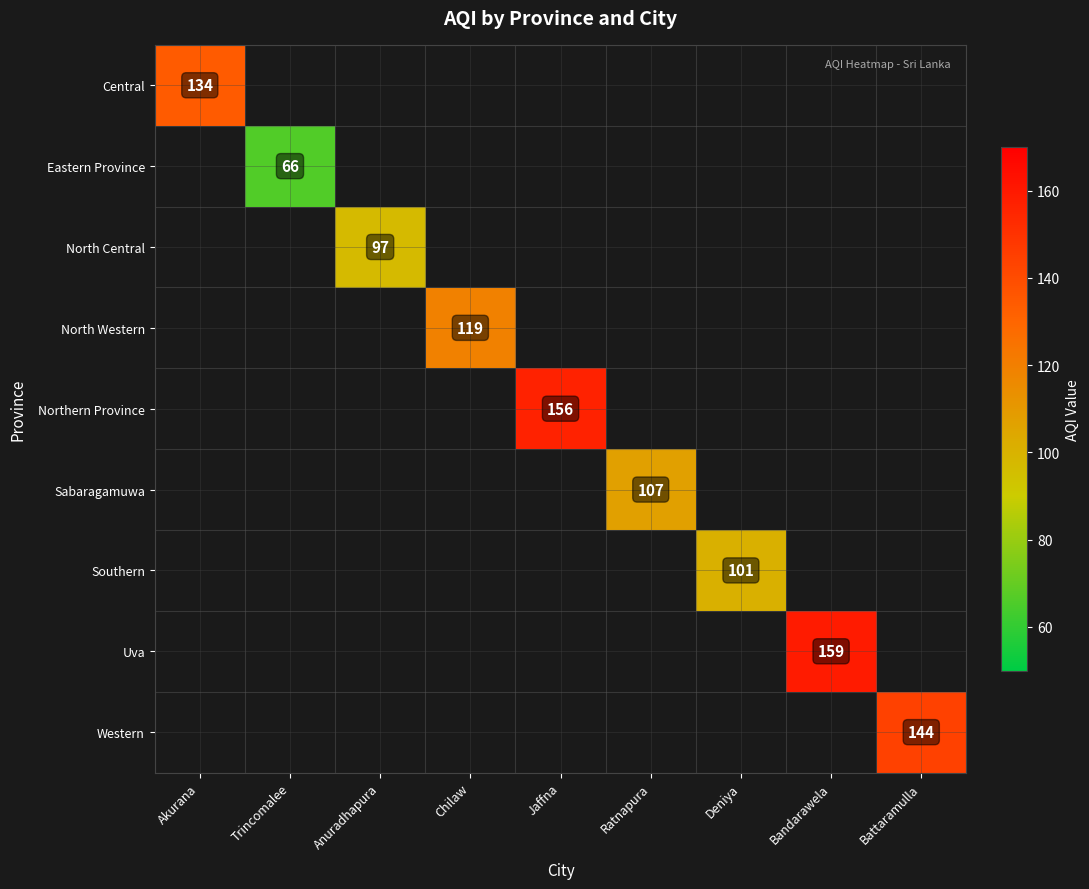

Which label corresponds to the largest value in the chart?

Bandarawela